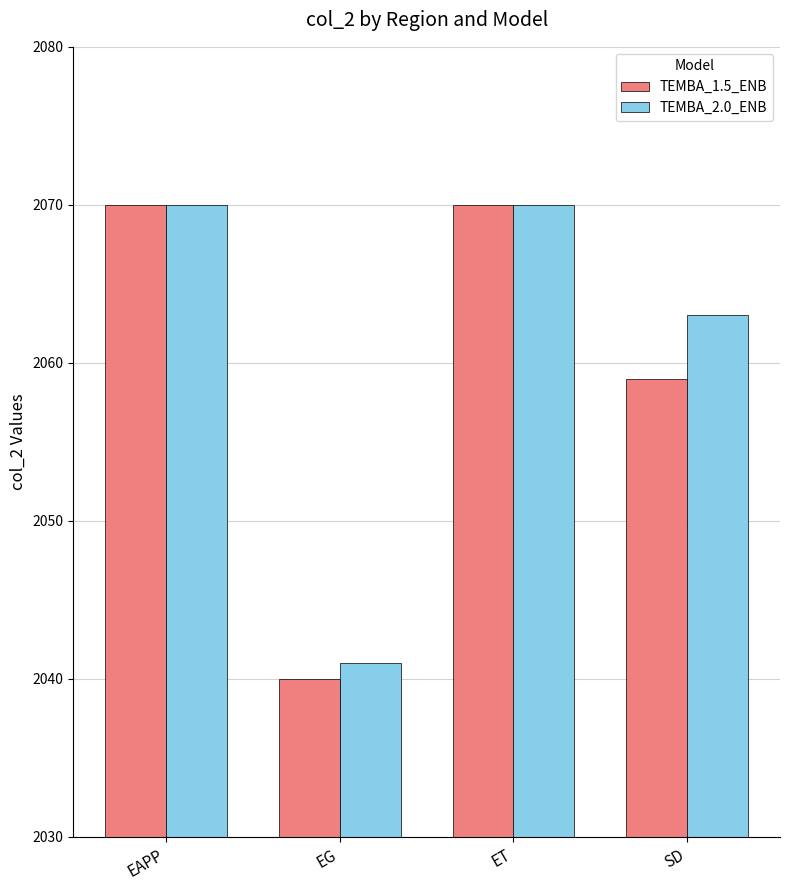

What is the total value across all series at ET?

4140